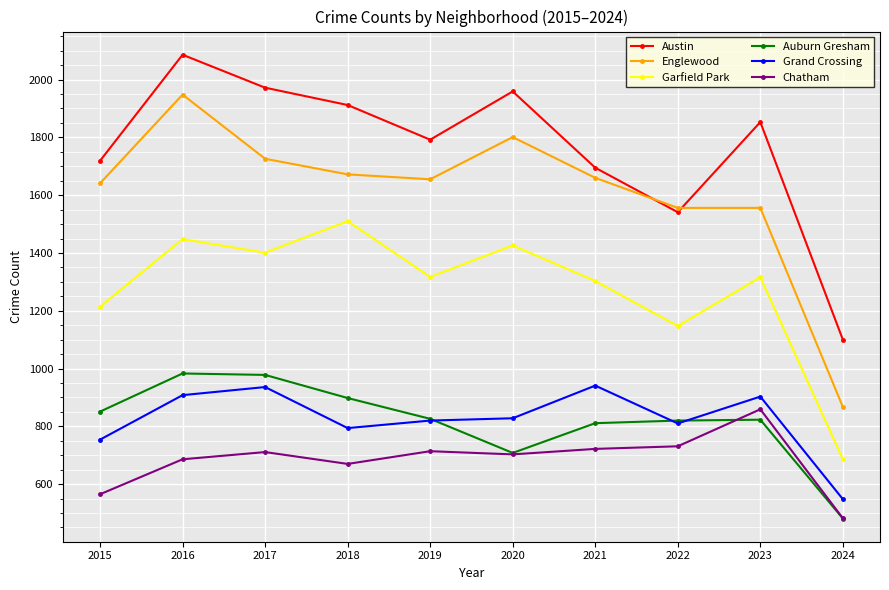

True or false: Austin and Garfield Park cross at least once.

False